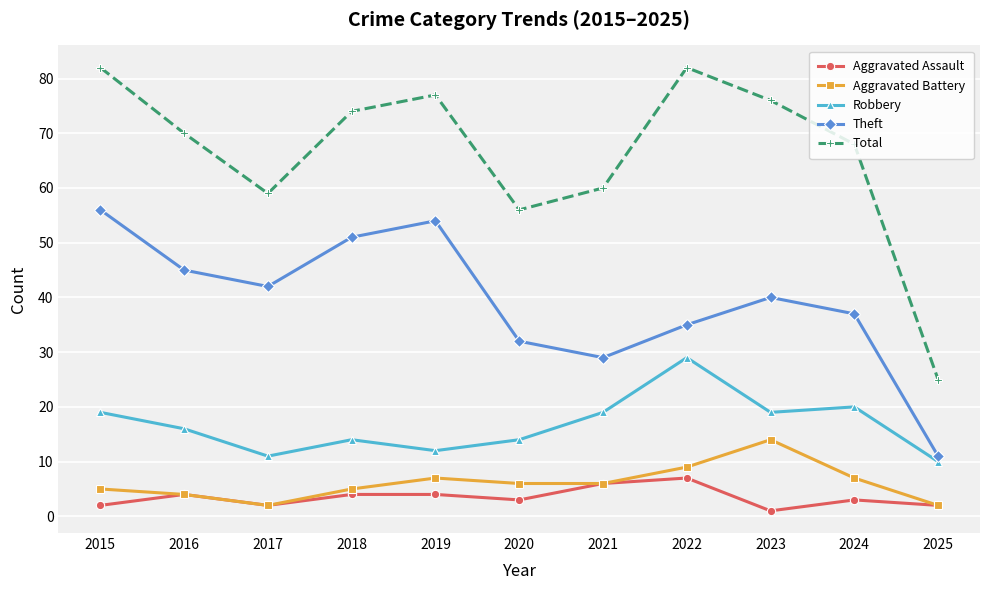

What is the difference between the second highest and second lowest values in the Total series?

26